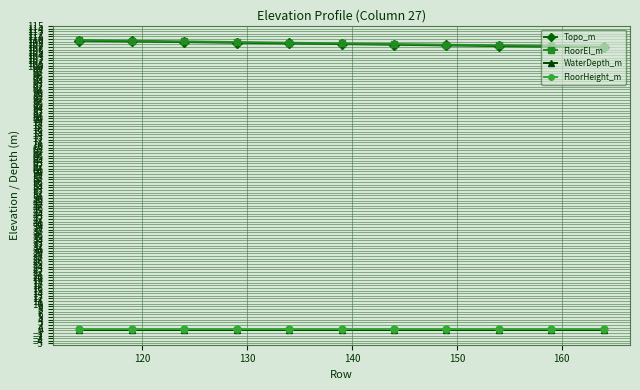

At how many categories does at least one series exceed 102?

11